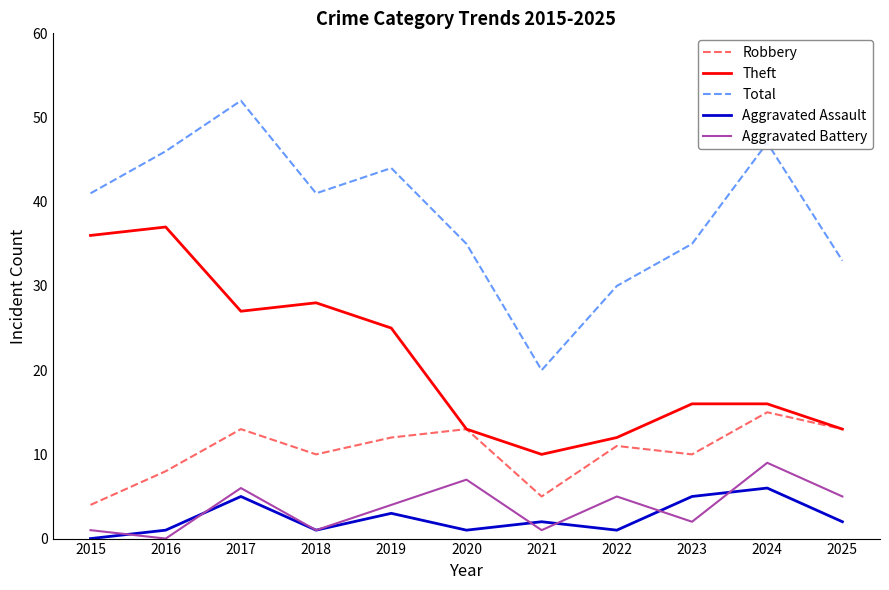

How many lines are shown in the chart?

5